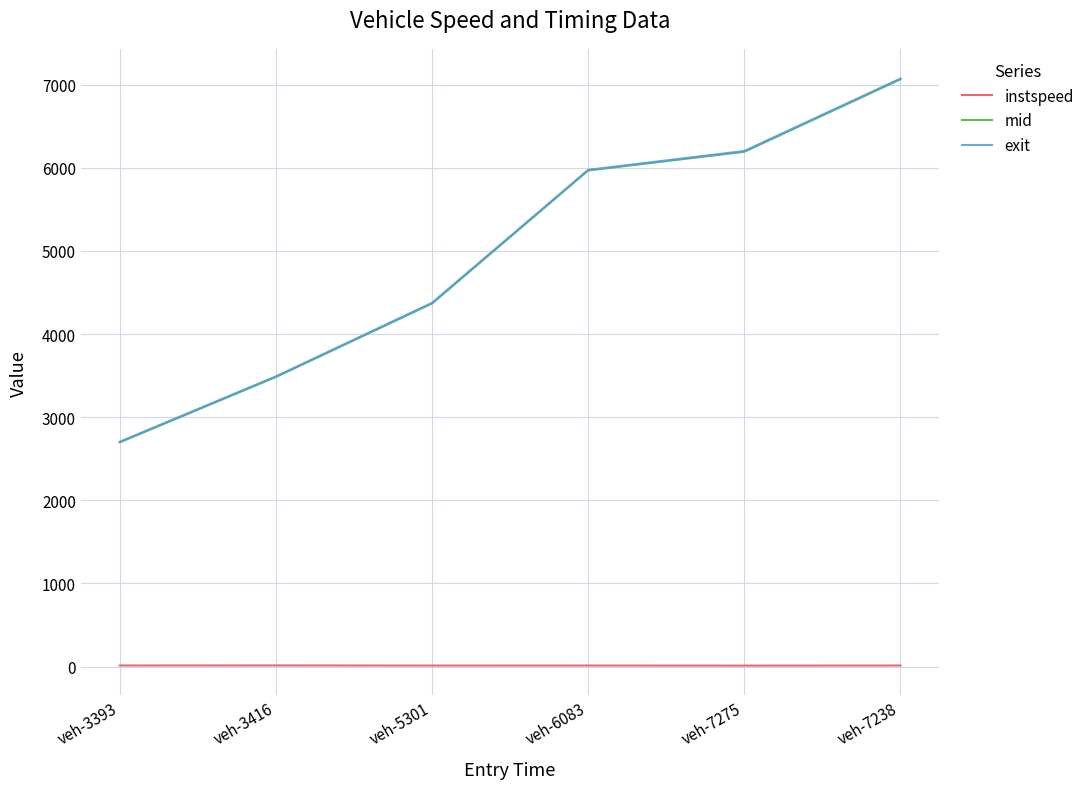

What are all the series names shown in the legend?

instspeed, mid, exit